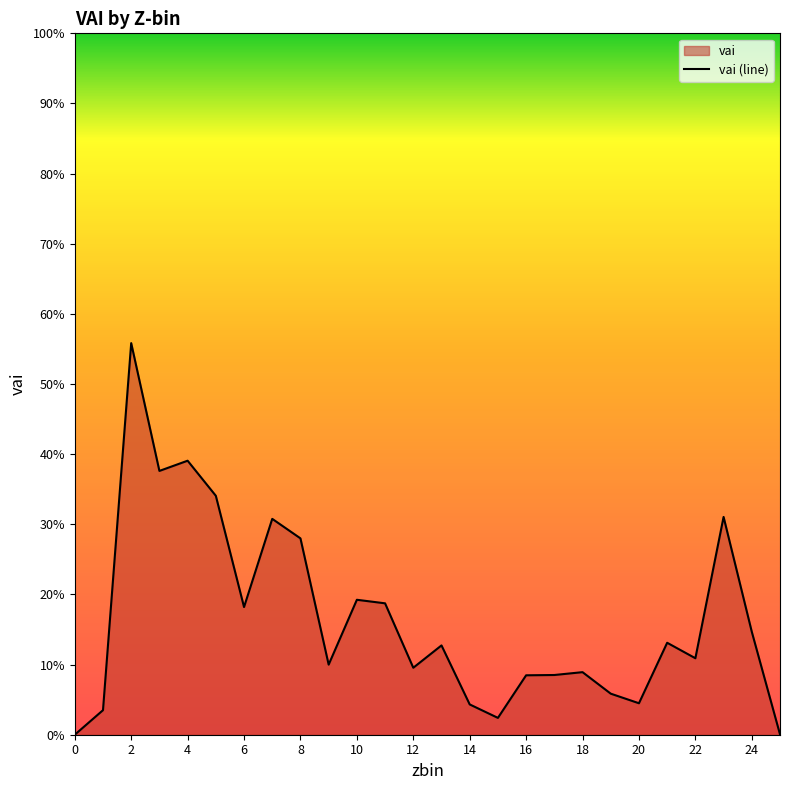

The value at 20 is 0.1. True or false?

False